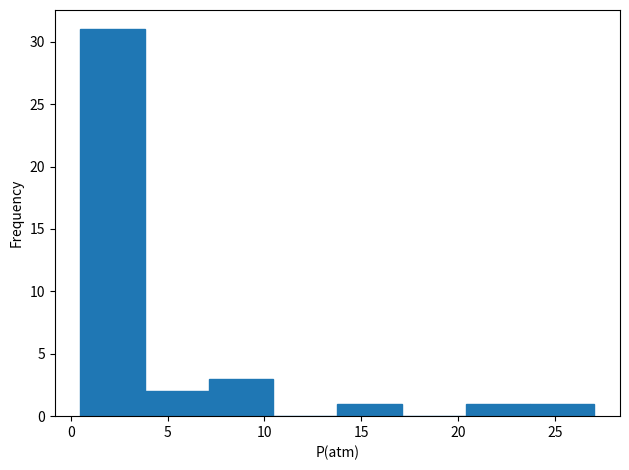

What is the height of the bar covering 4.0 to 7.0 on the x-axis? Neither the bar edges nor the heights are printed on the chart, so give them approximately, as read against the axes.

2